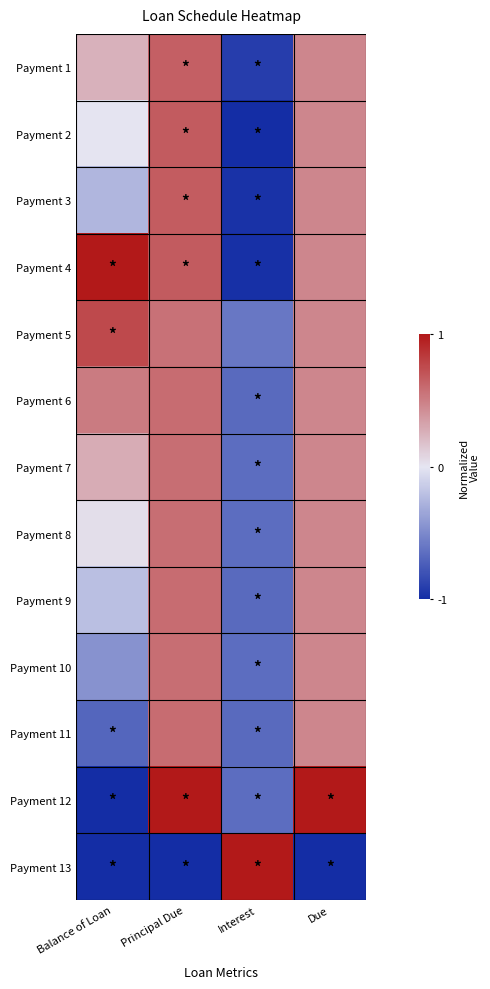

Which has a higher value, Principal Due or Due?

Principal Due